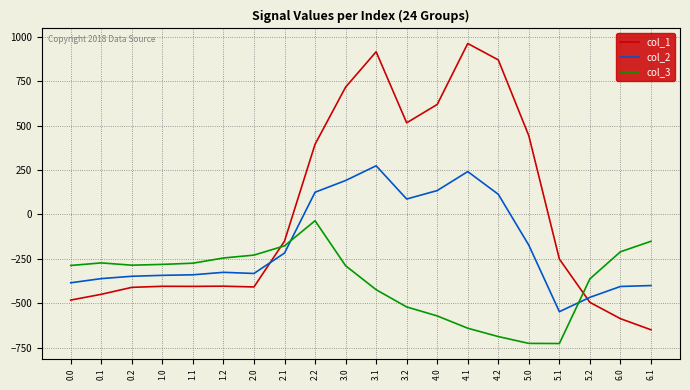

Which category has the highest value in the col_2 series?

3.1